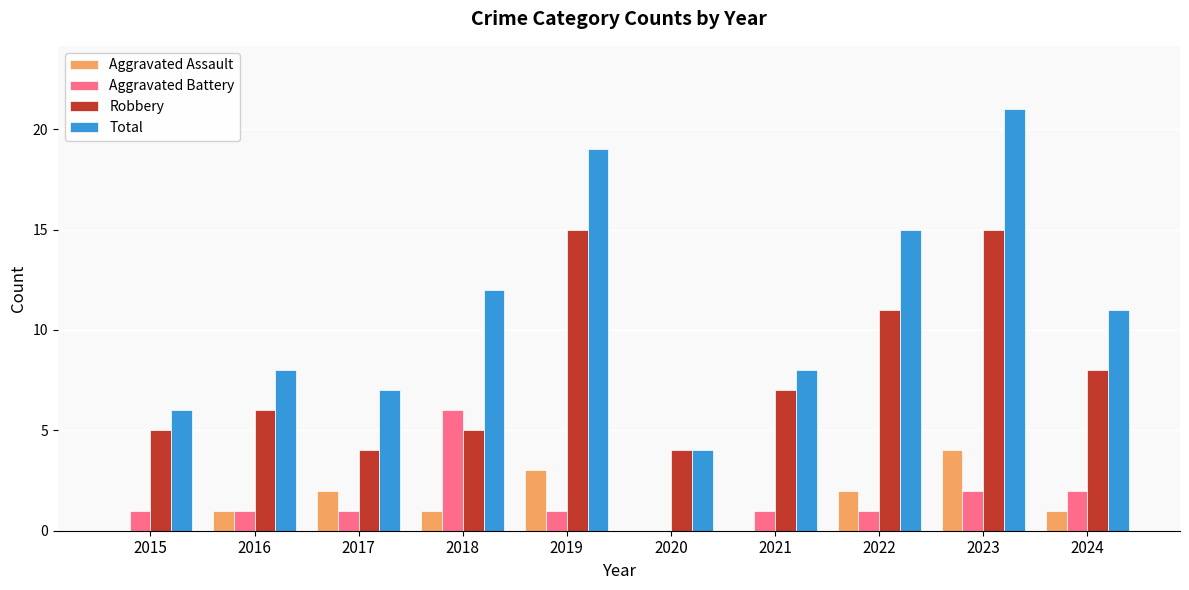

Reading left to right, what are all the values shown in this chart?

Aggravated Assault: 2015=0	2016=1	2017=2	2018=1	2019=3	2020=0	2021=0	2022=2	2023=4	2024=1
Aggravated Battery: 2015=1	2016=1	2017=1	2018=6	2019=1	2020=0	2021=1	2022=1	2023=2	2024=2
Robbery: 2015=5	2016=6	2017=4	2018=5	2019=15	2020=4	2021=7	2022=11	2023=15	2024=8
Total: 2015=6	2016=8	2017=7	2018=12	2019=19	2020=4	2021=8	2022=15	2023=21	2024=11